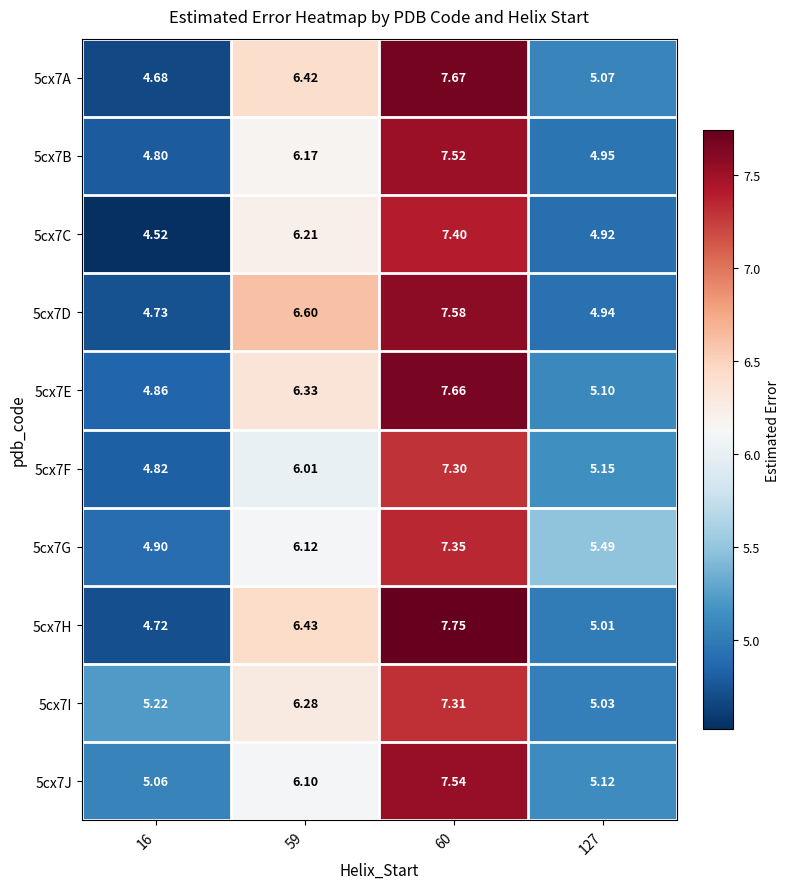

Which series changed the most between 16 and 60?

5cx7H